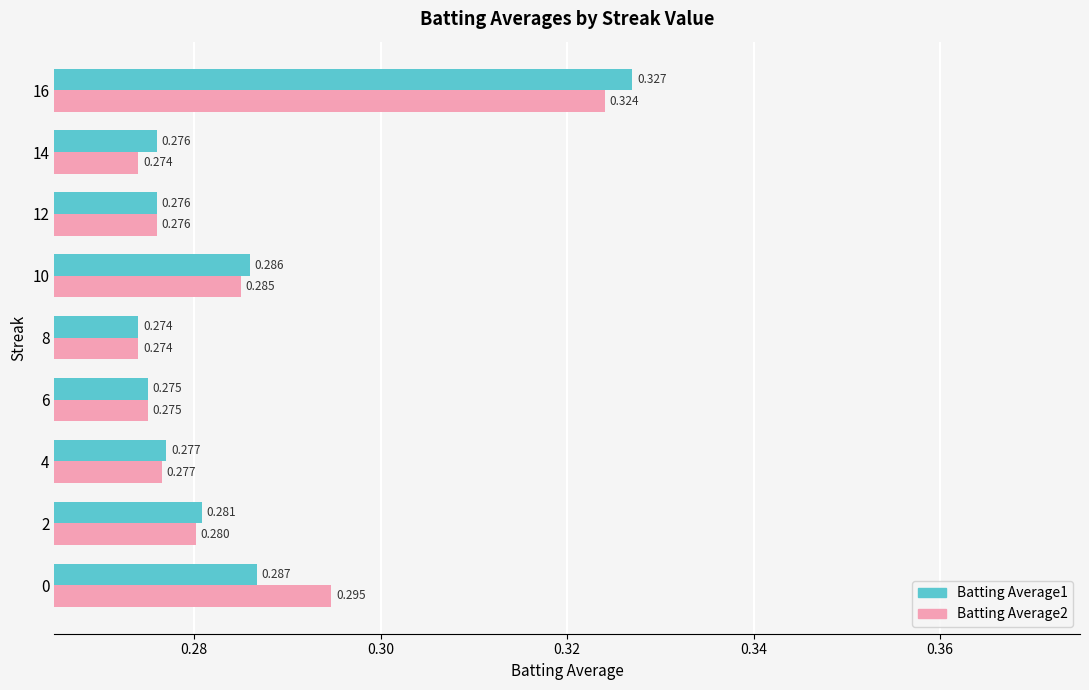

What are all the series names shown in the legend?

Batting Average1, Batting Average2